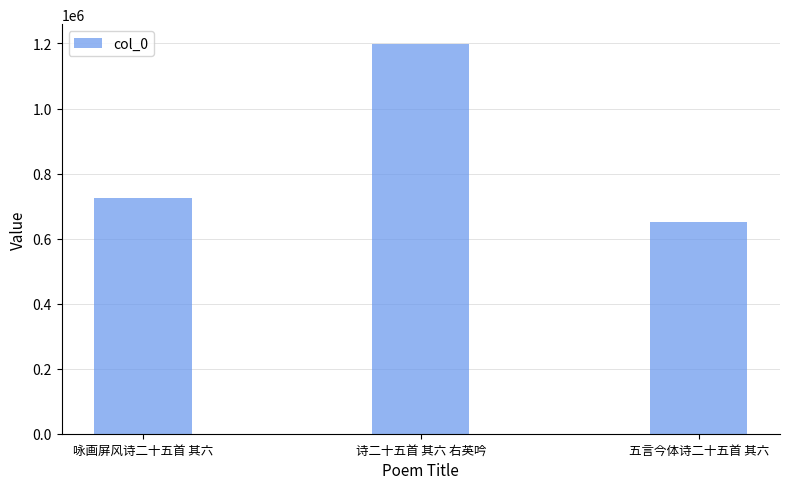

Rank the categories by value from lowest to highest.

五言今体诗二十五首 其六, 咏画屏风诗二十五首 其六, 诗二十五首 其六 右英吟